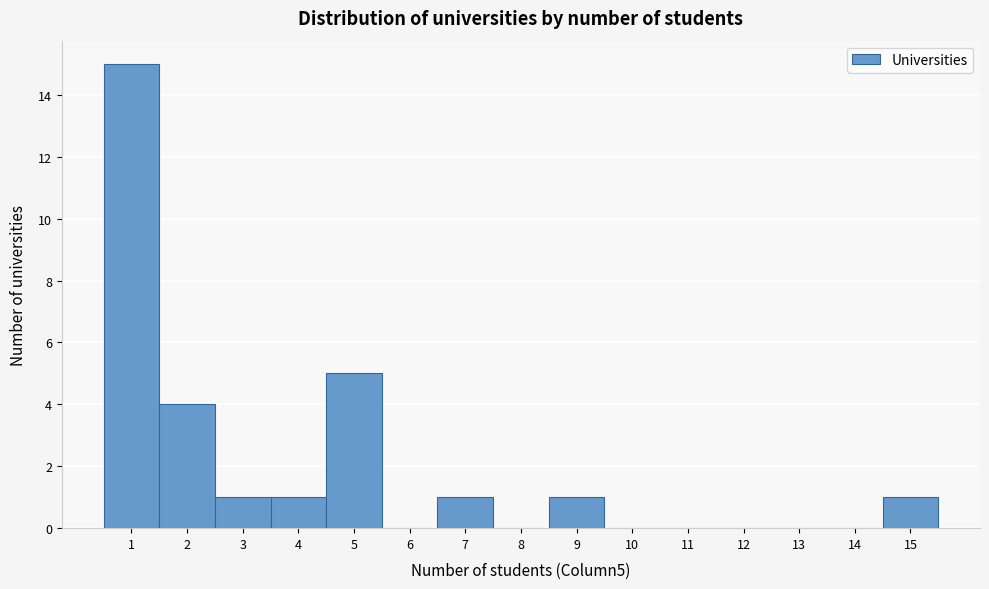

How tall is the bar that spans 1.5 to 2.5 on the x-axis? The values are not printed on the chart, so give them approximately, as read against the axis.

4